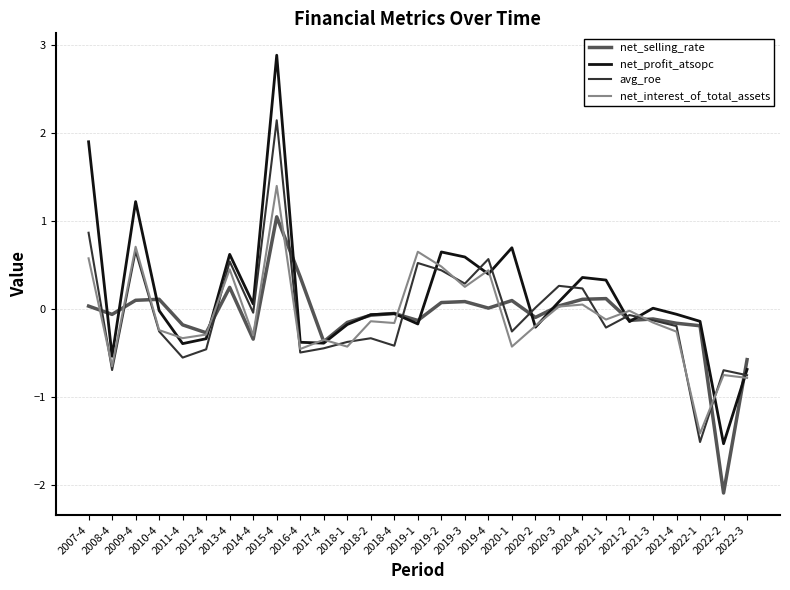

What is the spread (max minus min) of values at 2019-2?

0.6